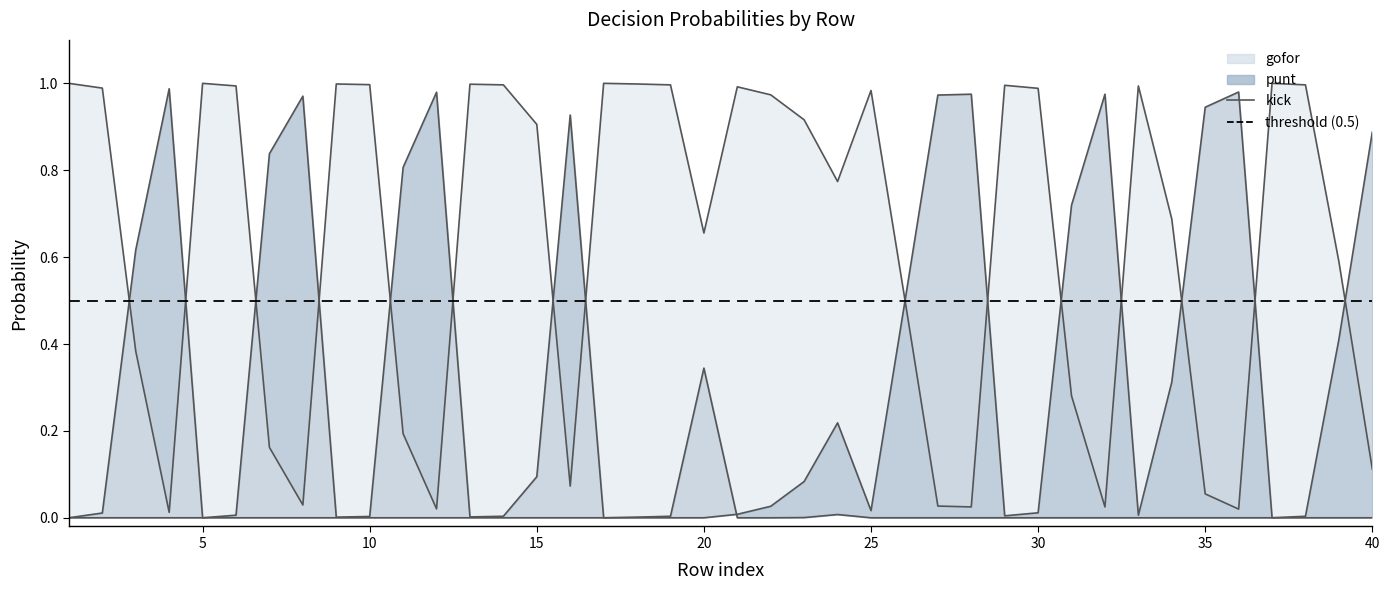

Reading left to right, list all the values displayed in this chart.

gofor: 1.0	1.0	0.4	0.0	1.0	1.0	0.2	0.0	1.0	1.0	0.2	0.0	1.0	1.0	0.9	0.1	1.0	1.0	1.0	0.7	1.0	1.0	0.9	0.8	1.0	0.5	0.0	0.0	1.0	1.0	0.3	0.0	1.0	0.7	0.1	0.0	1.0	1.0	0.6	0.1
kick: 0.0	0.0	0.0	0.0	0.0	0.0	0.0	0.0	0.0	0.0	0.0	0.0	0.0	0.0	0.0	0.0	0.0	0.0	0.0	0.0	0.0	0.0	0.1	0.2	0.0	0.5	1.0	1.0	0.0	0.0	0.7	1.0	0.0	0.3	0.9	1.0	0.0	0.0	0.4	0.9
punt: 0.0	0.0	0.6	1.0	0.0	0.0	0.8	1.0	0.0	0.0	0.8	1.0	0.0	0.0	0.1	0.9	0.0	0.0	0.0	0.3	0.0	0.0	0.0	0.0	0.0	0.0	0.0	0.0	0.0	0.0	0.0	0.0	0.0	0.0	0.0	0.0	0.0	0.0	0.0	0.0